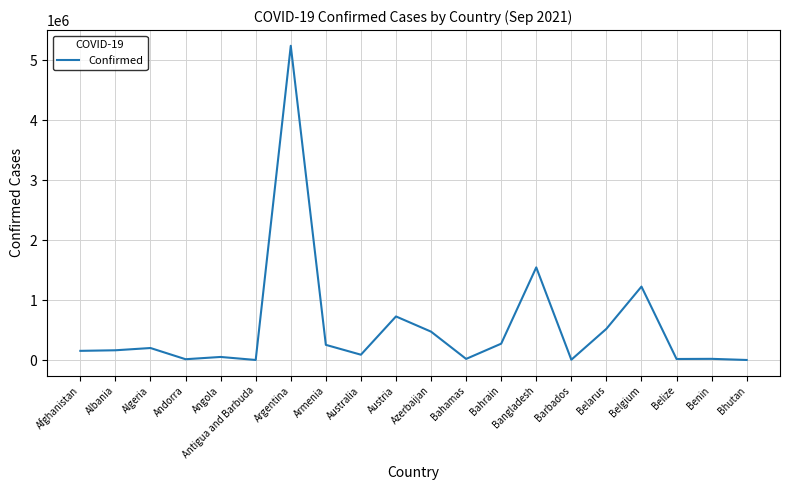

What is the maximum value shown in the chart?

5243231